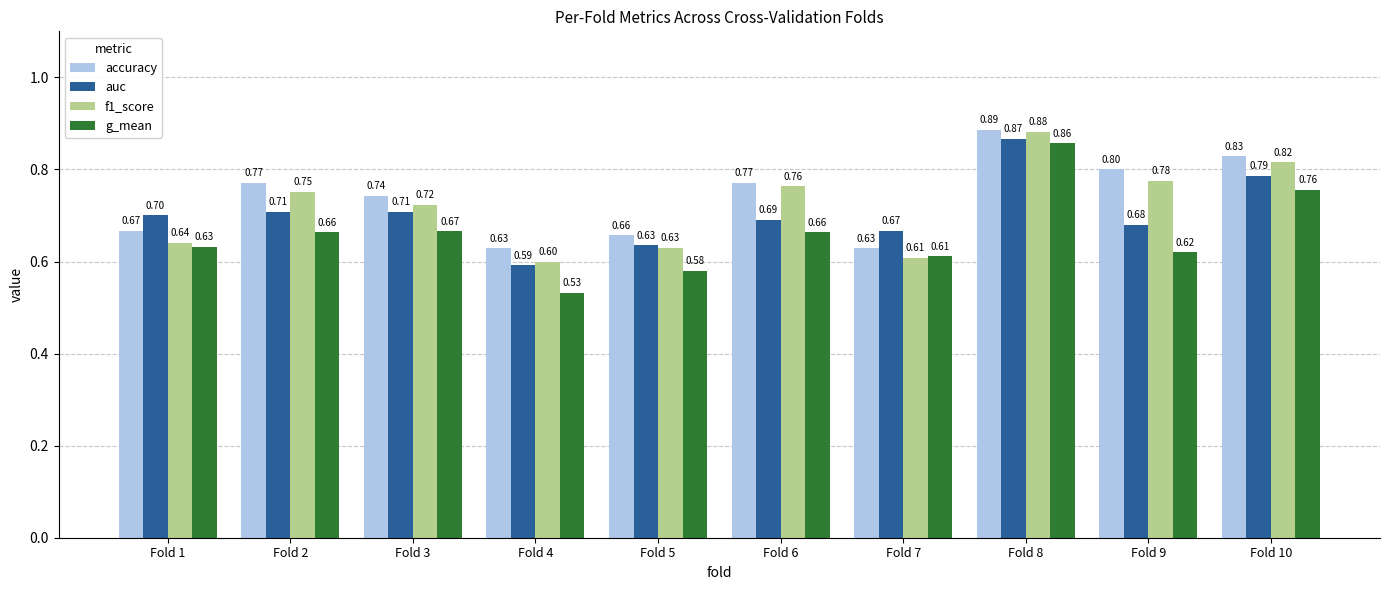

Rank the series by their maximum value, from highest to lowest.

accuracy, f1_score, auc, g_mean